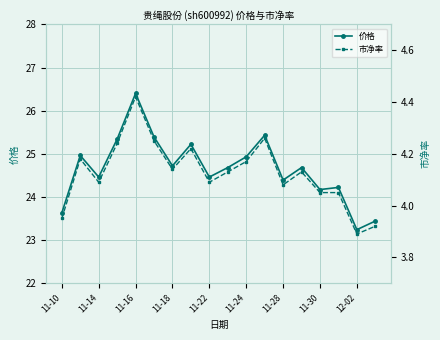

Rank the series by their maximum value, from lowest to highest.

市净率, 价格